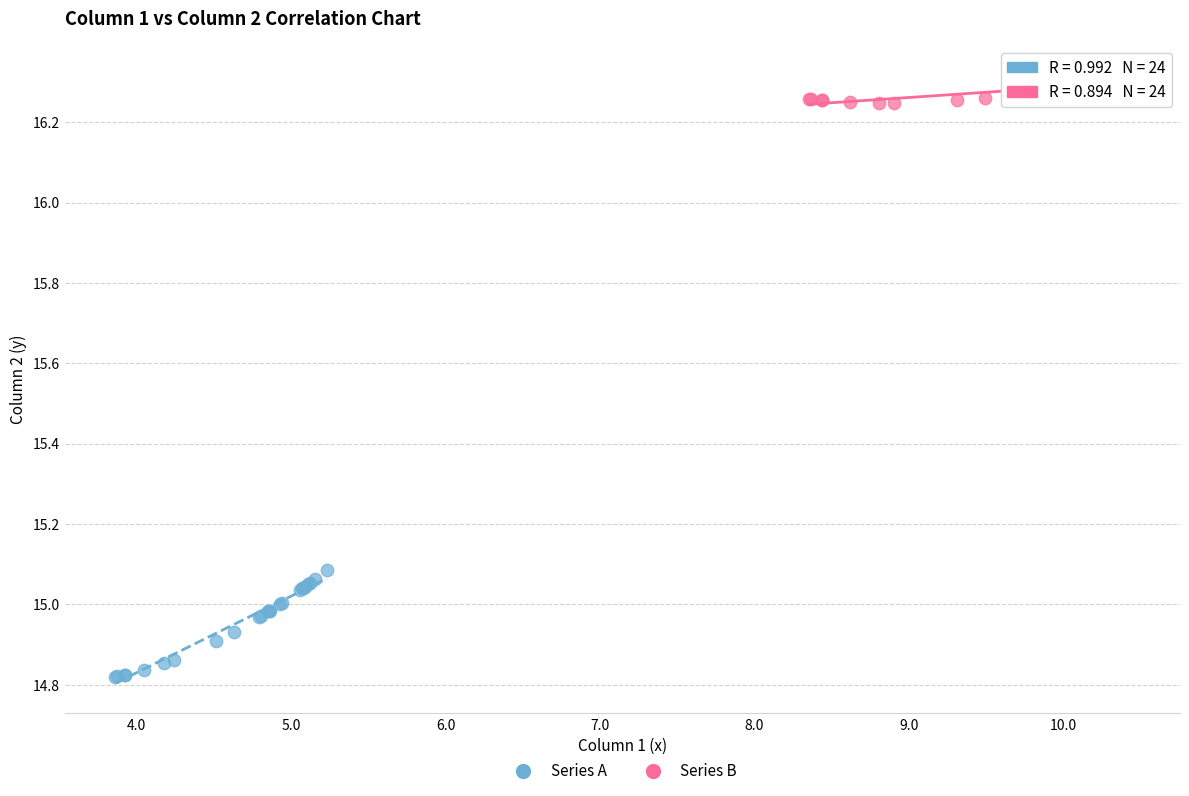

Which series has the largest Y range (max minus min)?

Series A